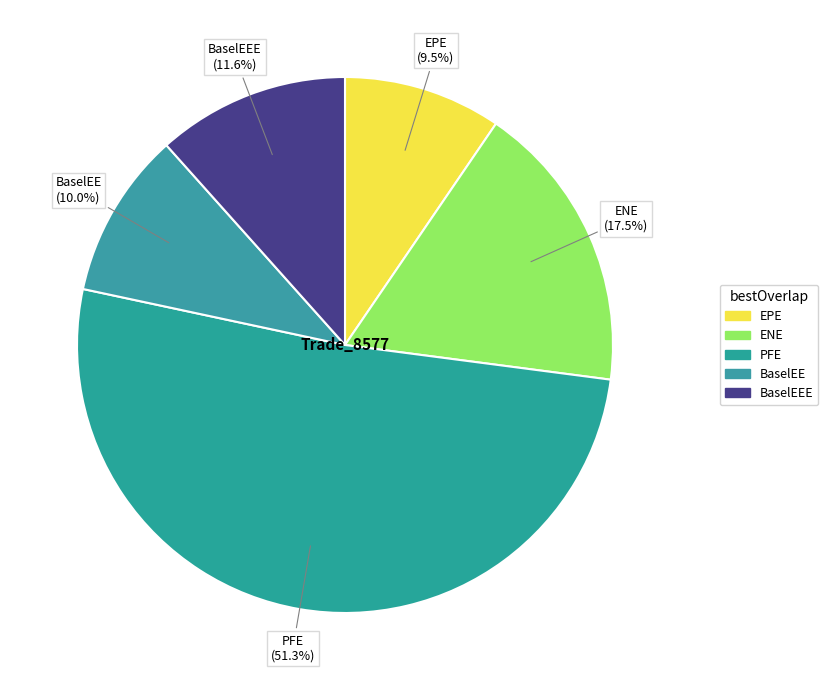

Count the number of slices in the pie.

5